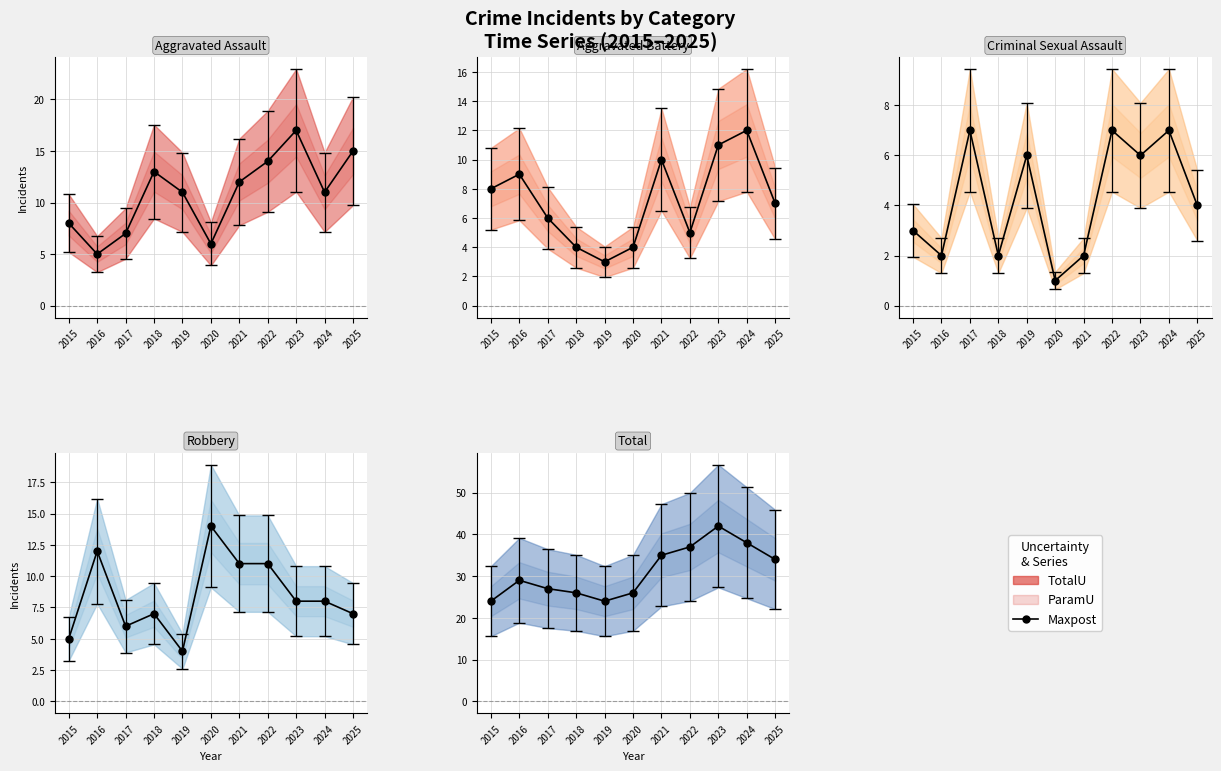

What is the total value across all series at 2020?

51